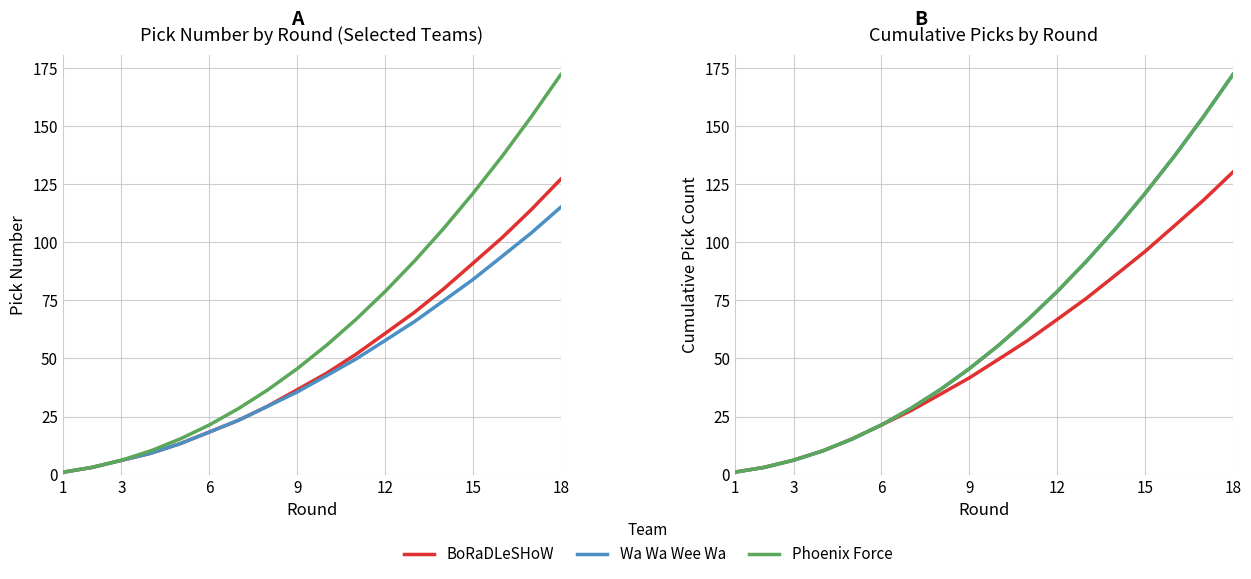

At which category does the chart reach its minimum across all series?

1